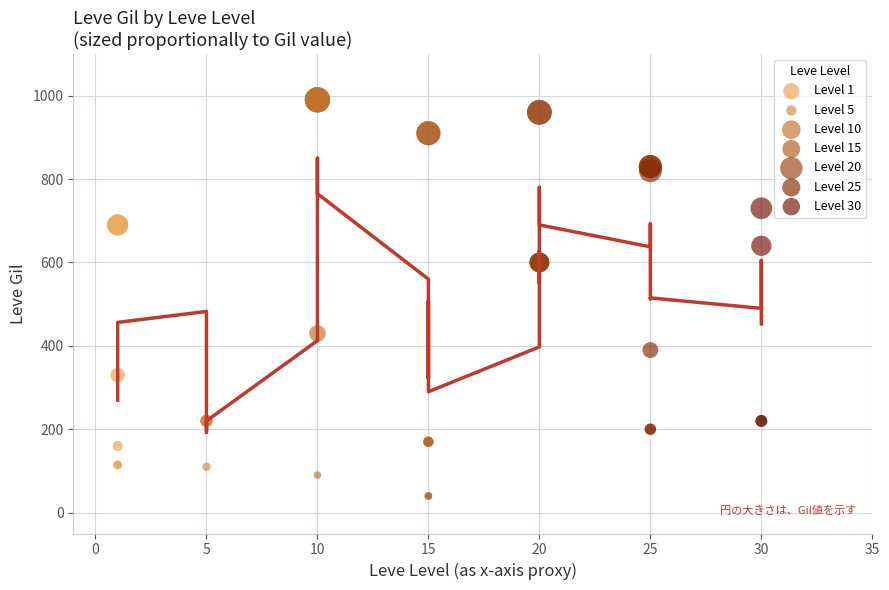

Which series contains the lowest Y value?

Level 15